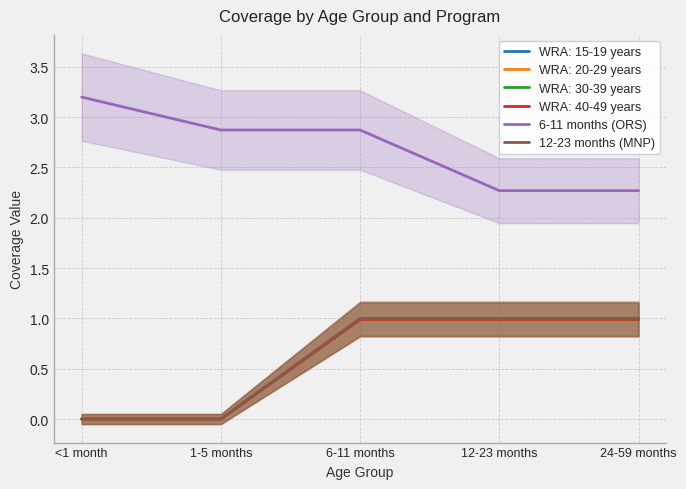

Which series changed the most between 1-5 months and 6-11 months?

12-23 months (MNP)